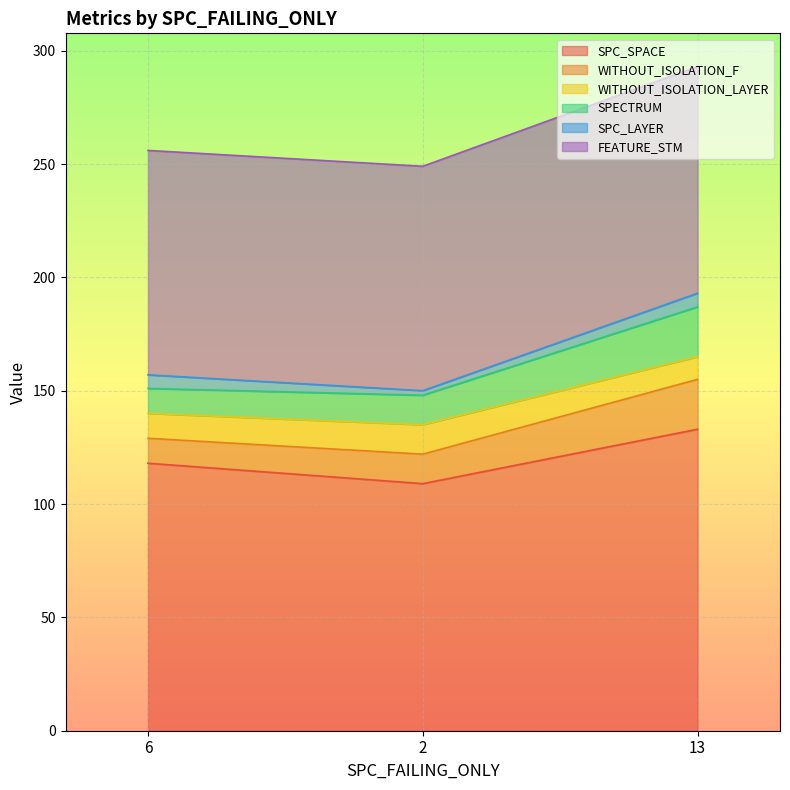

What is the value of the FEATURE_STM point at the 2nd from the left?

99